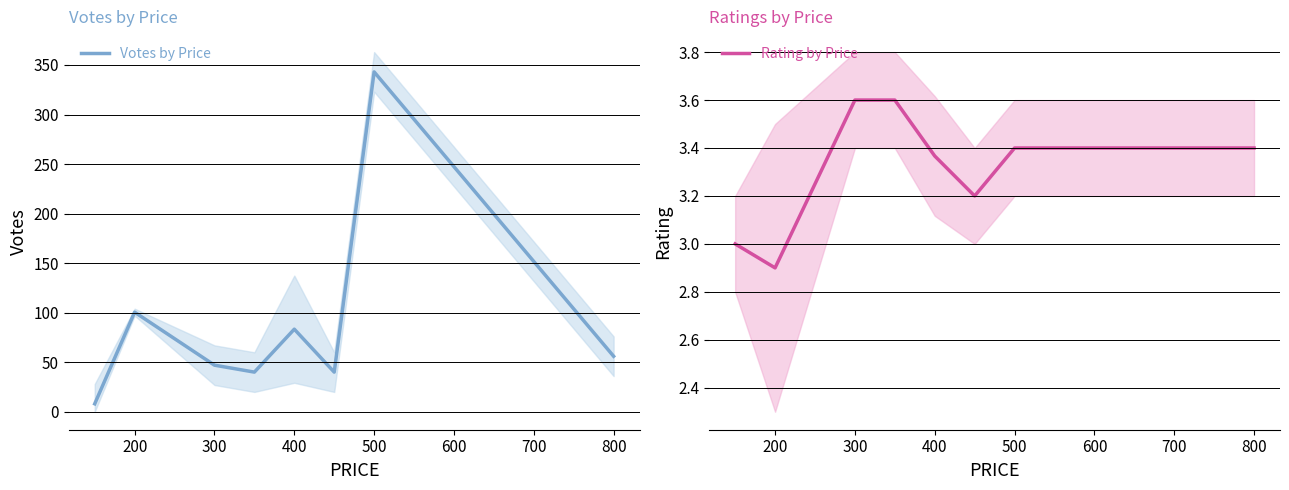

Which series has the widest spread of values?

Votes by Price